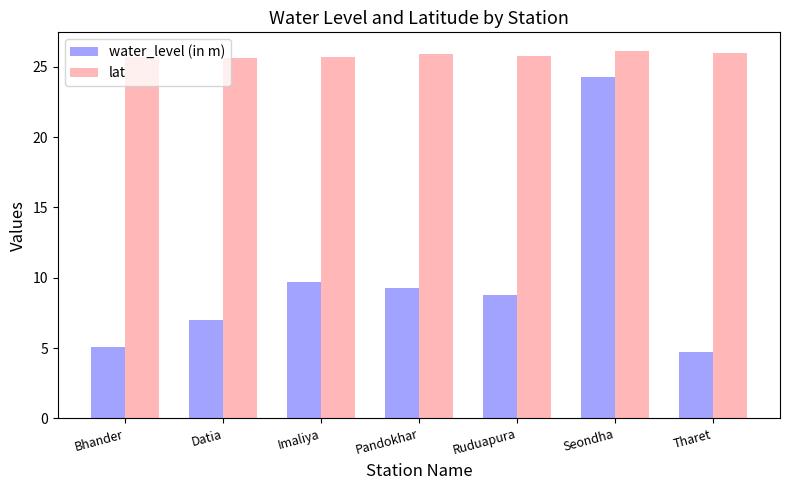

How many bars are there in total?

14